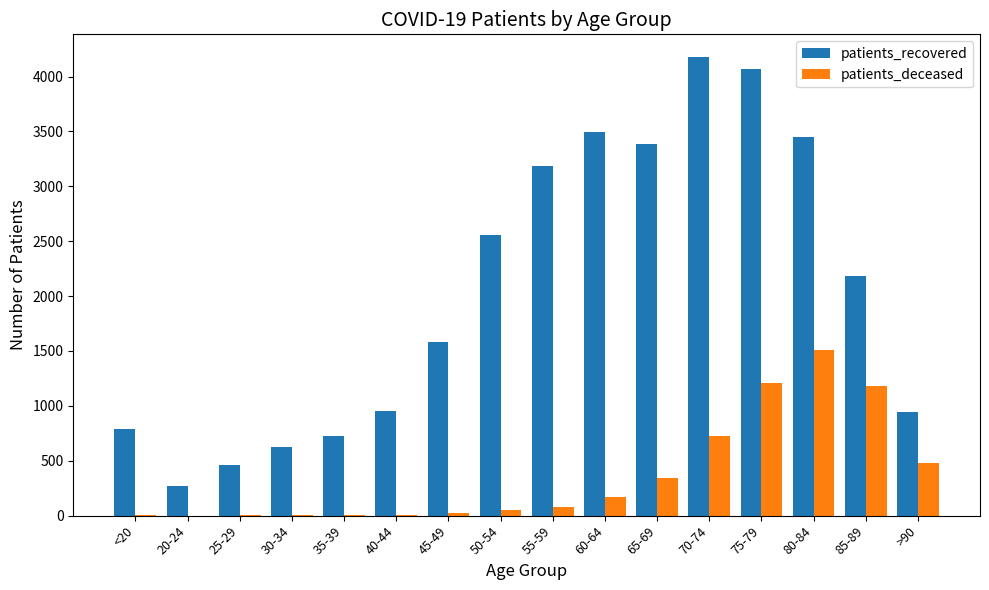

True or false: patients_deceased has a value of 2023 at 85-89.

False